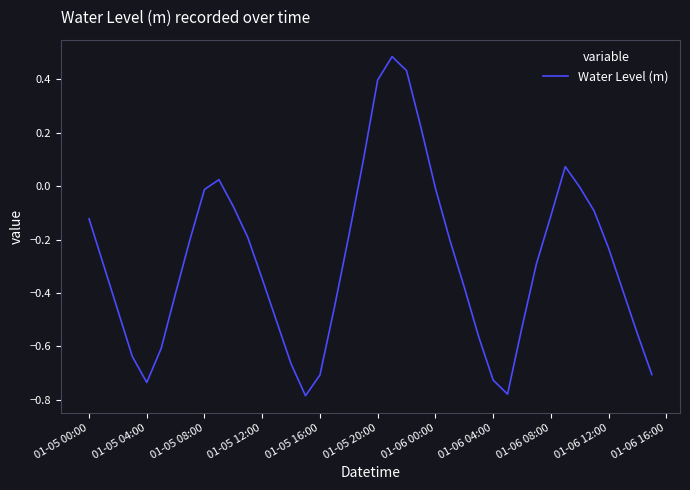

What is the difference between the maximum and minimum values?

1.3